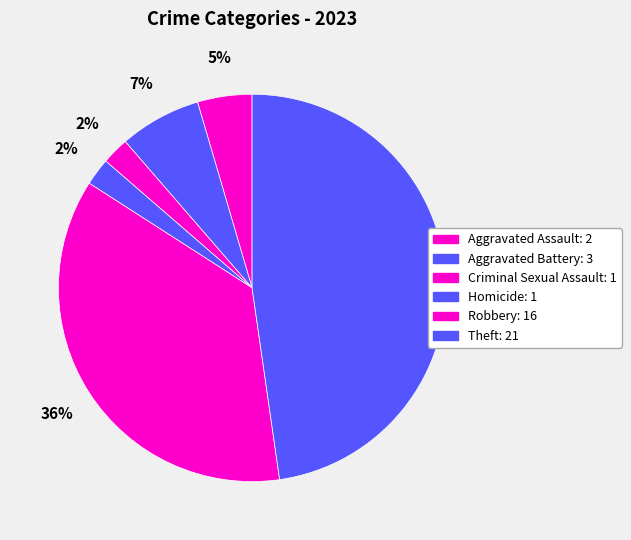

True or false: Criminal Sexual Assault accounts for 13% of the total.

False